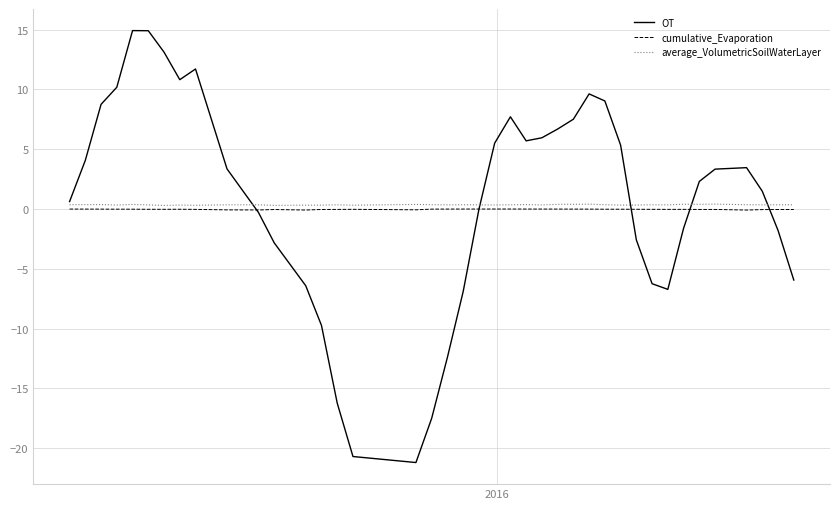

Which series has the largest range (max minus min)?

OT